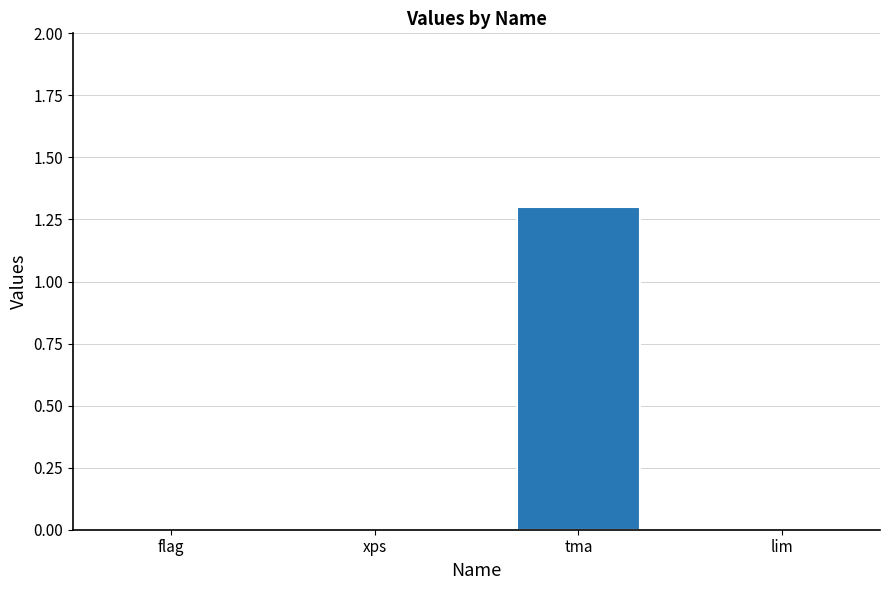

What is the change in value from xps to tma?

+1.3